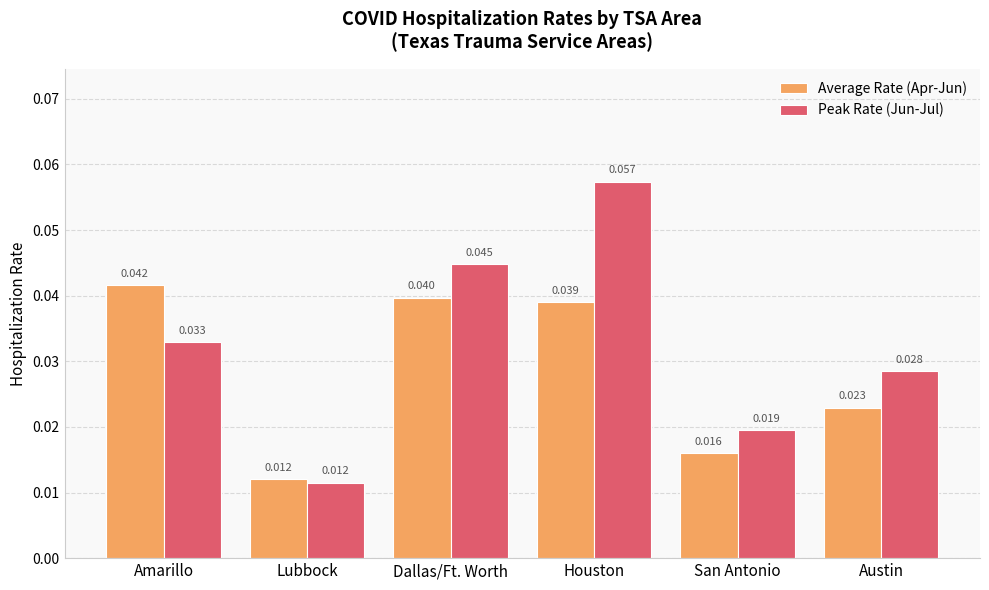

Which series has the widest spread of values?

Peak Rate (Jun-Jul)